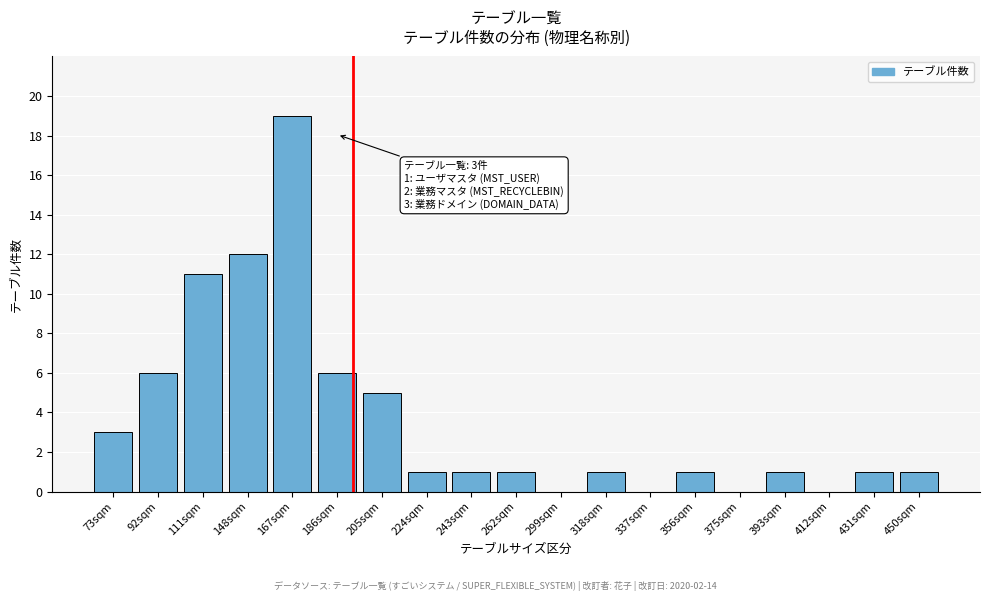

Reading left to right, extract all data points from this chart.

73sqm=3	92sqm=6	111sqm=11	148sqm=12	167sqm=19	186sqm=6	205sqm=5	224sqm=1	243sqm=1	262sqm=1	299sqm=0	318sqm=1	337sqm=0	356sqm=1	375sqm=0	393sqm=1	412sqm=0	431sqm=1	450sqm=1